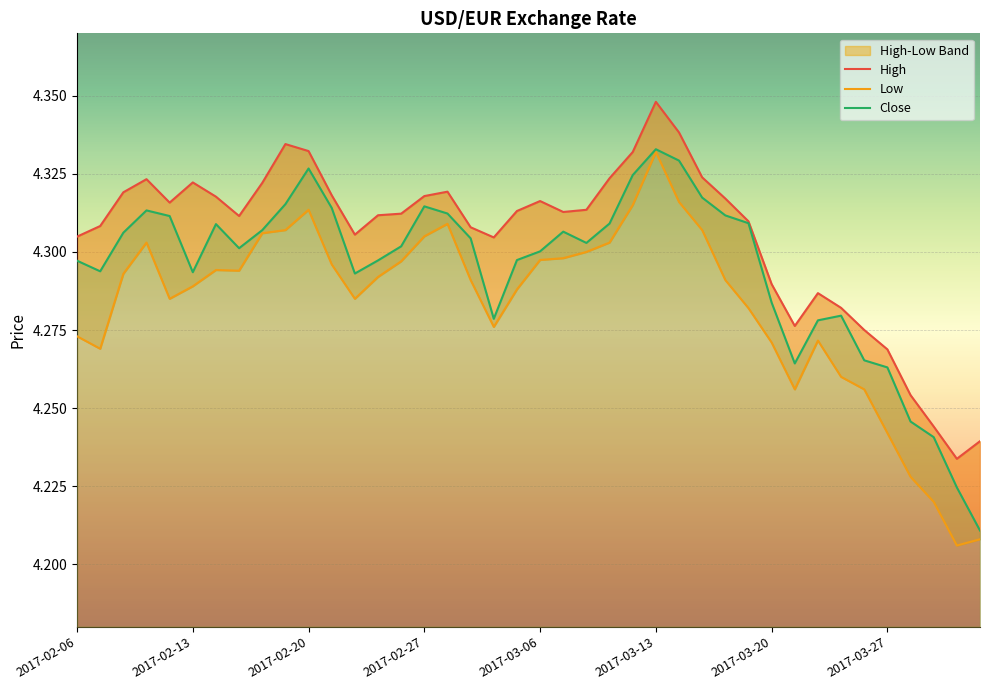

At how many categories does at least one series exceed 4?

40